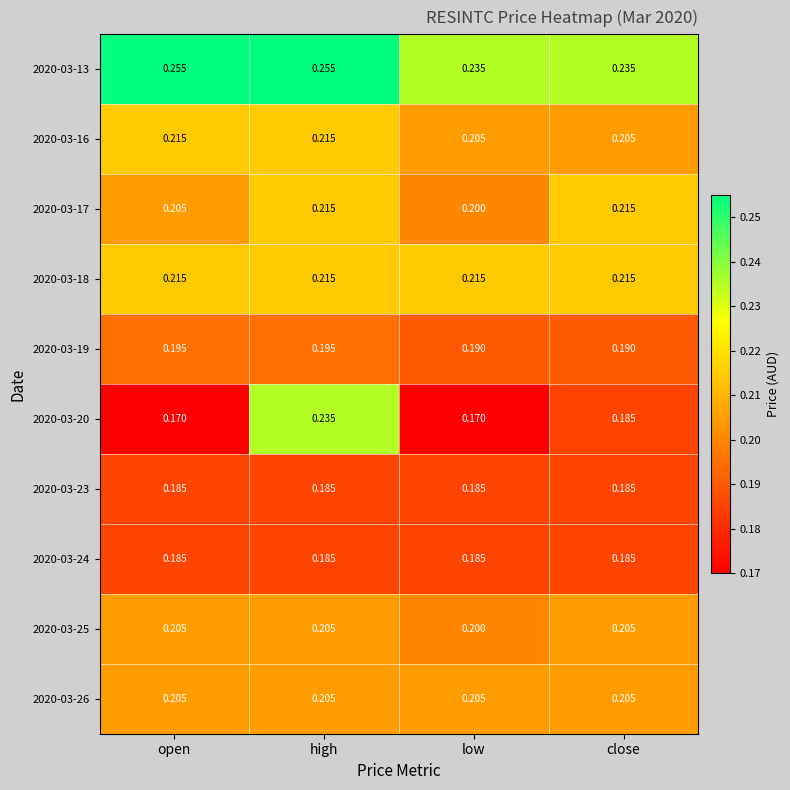

Is the value of 2020-03-16 at low greater than the value of 2020-03-24 at high?

Yes